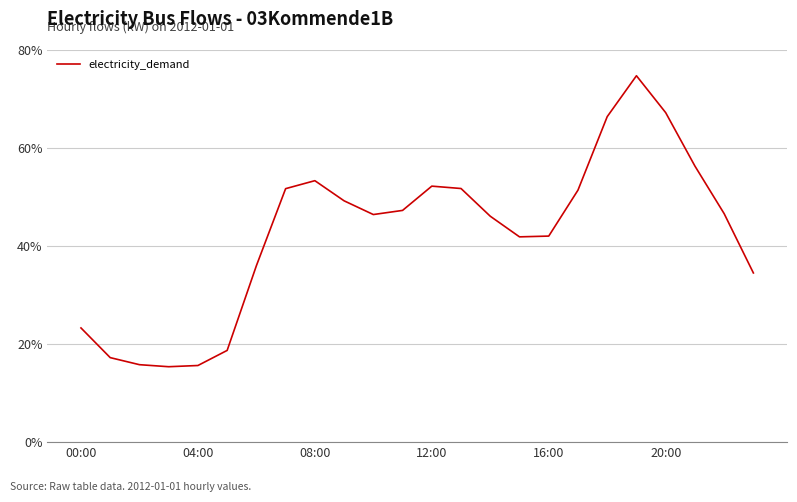

Is this an area chart (filled region under the line)?

No